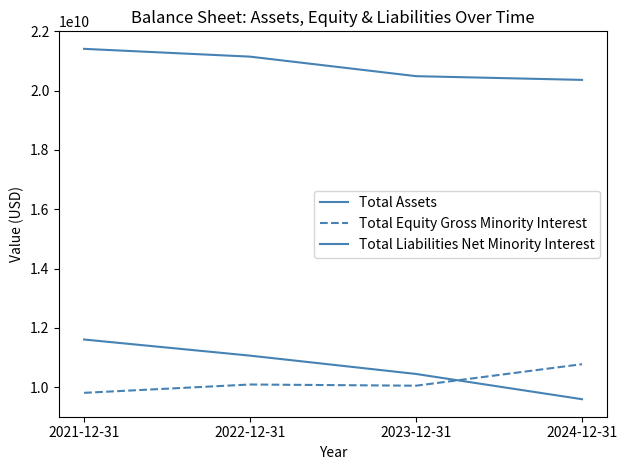

Does the chart display data point markers on the line(s)?

No